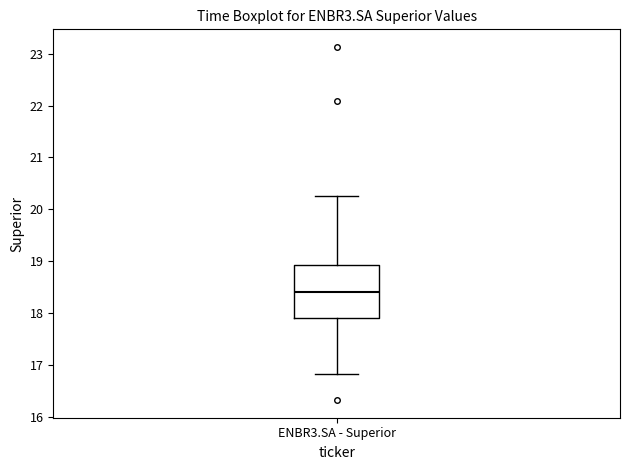

Where does the median line of the box for ENBR3.SA - Superior sit on the y-axis? The values are not printed on the chart, so give them approximately, as read against the axis.

18.4